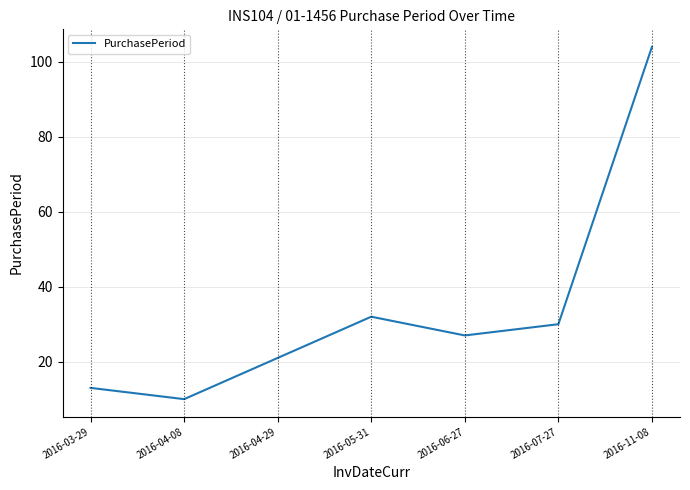

What is the smallest value displayed?

10